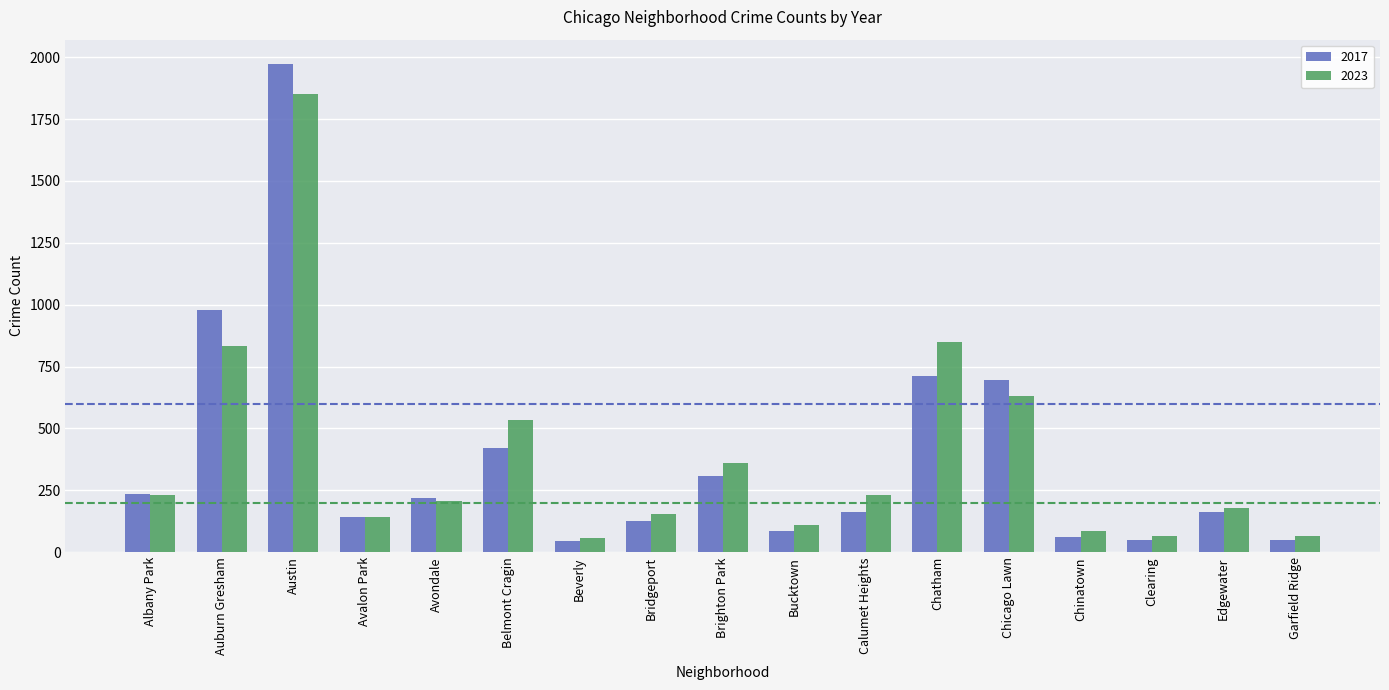

True or false: 2023 has a value of 112 at Bucktown.

True